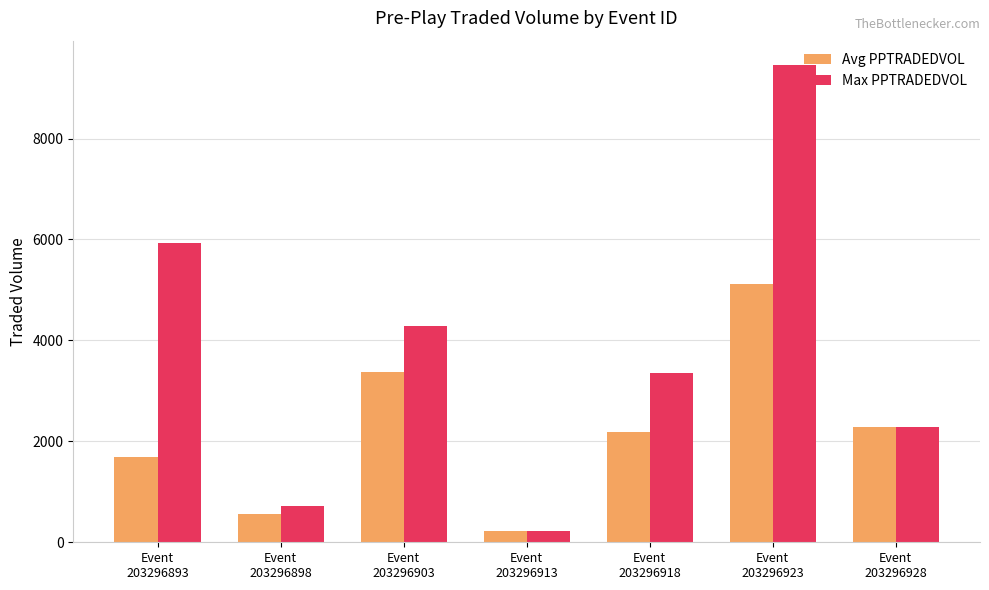

Reading left to right, list all the values displayed in this chart.

Avg PPTRADEDVOL: Event
203296893=1698.0	Event
203296898=552.3	Event
203296903=3375.6	Event
203296913=226.4	Event
203296918=2190.9	Event
203296923=5114.7	Event
203296928=2290.5
Max PPTRADEDVOL: Event
203296893=5937.7	Event
203296898=720.8	Event
203296903=4284.2	Event
203296913=226.4	Event
203296918=3346.0	Event
203296923=9466.3	Event
203296928=2290.5